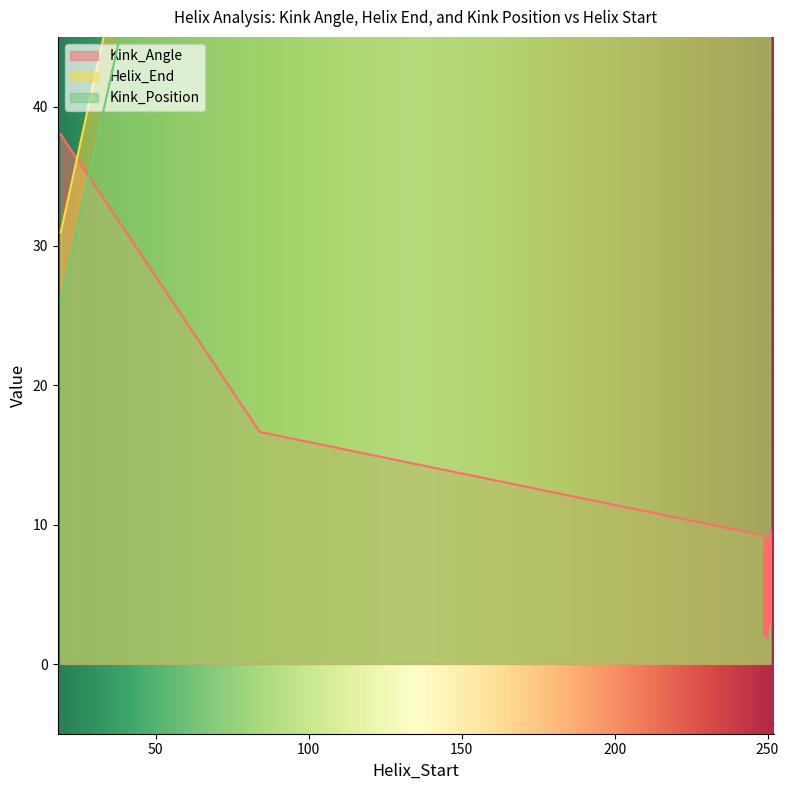

Rank the series at 250 from lowest to highest value.

Kink_Angle, Kink_Position, Helix_End